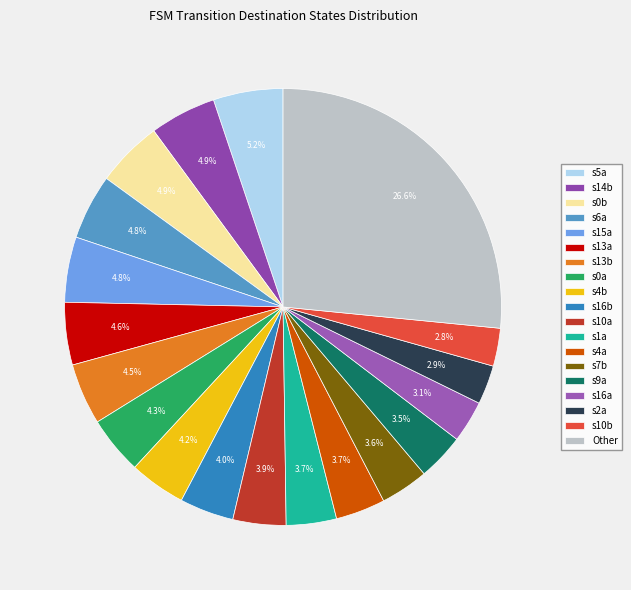

Is there a majority slice in this chart?

No